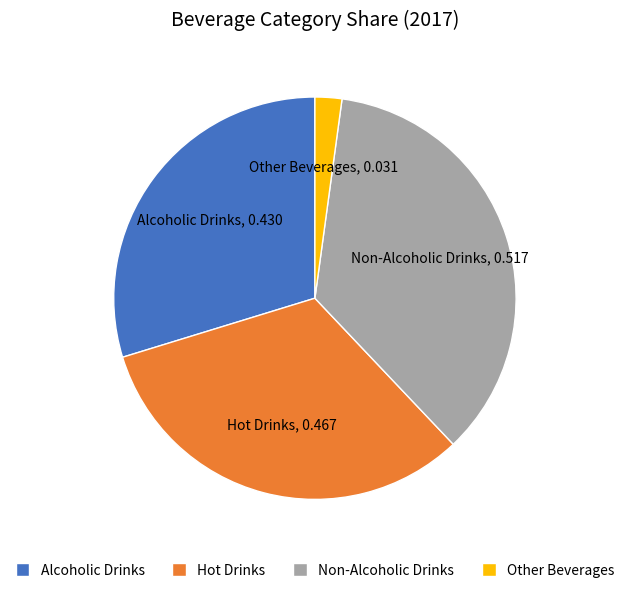

Which slice is the largest?

Non-Alcoholic Drinks